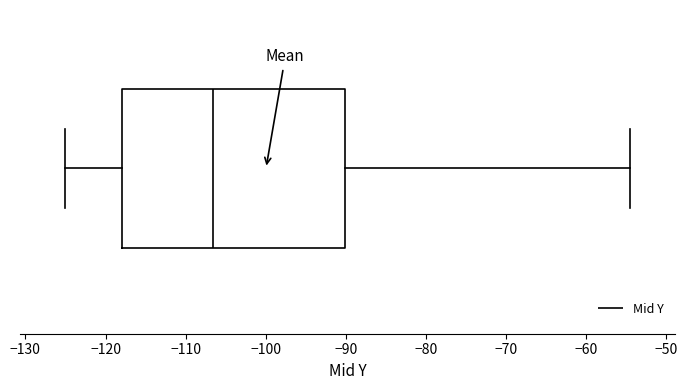

Where is the left edge of the box on the x-axis? The values are not printed on the chart, so give them approximately, as read against the axis.

-118